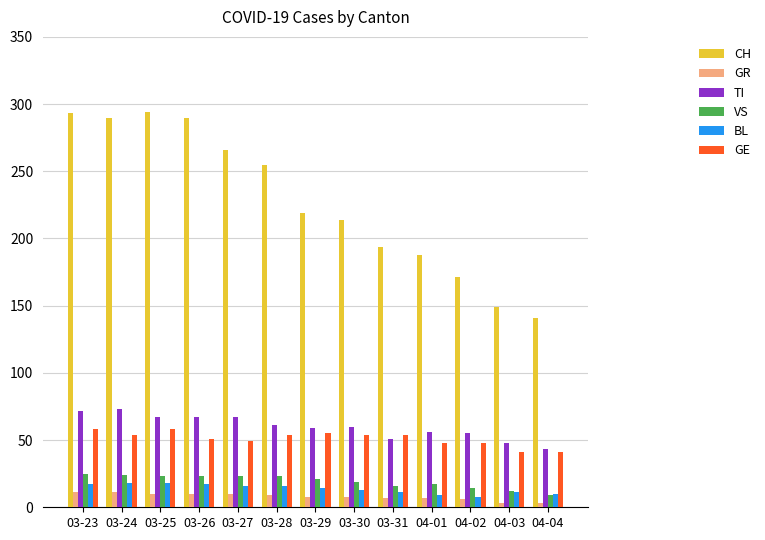

How many categories are shown in the chart?

13